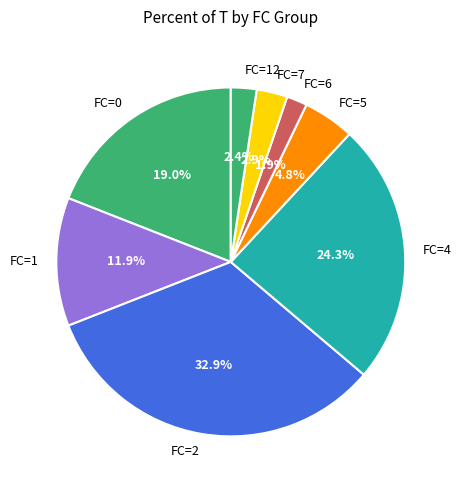

What percentage is the FC=5 slice, to the nearest percent?

5%